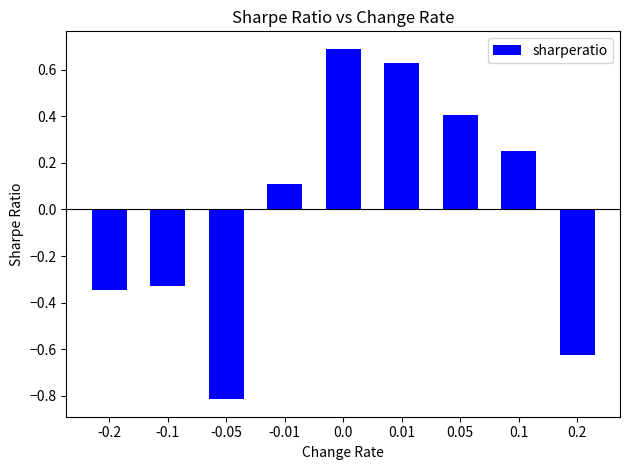

What is the change in value from 0.01 to 0.05?

-0.2